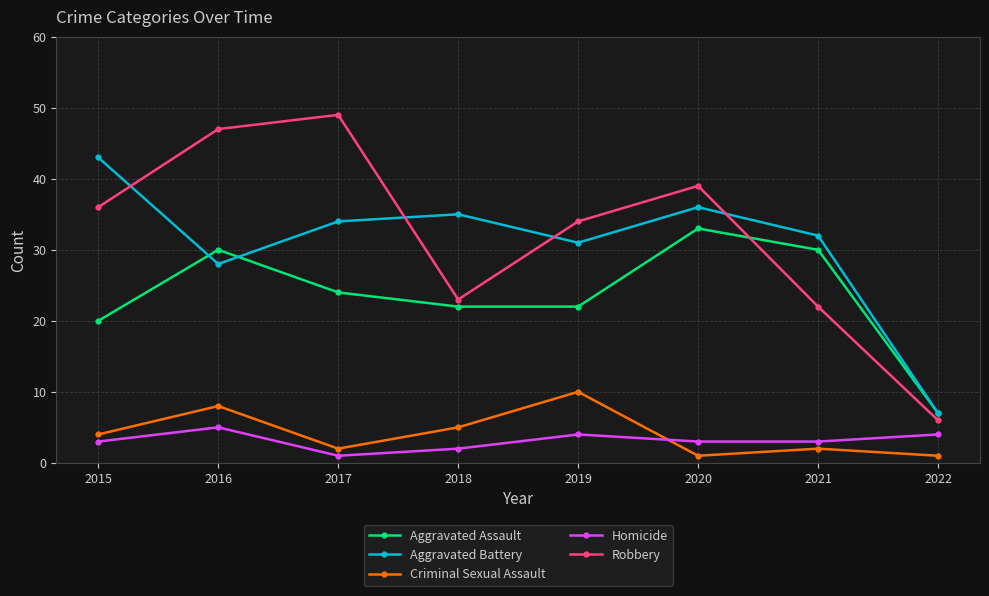

What is the difference between the Homicide values at 2016 and 2022?

1